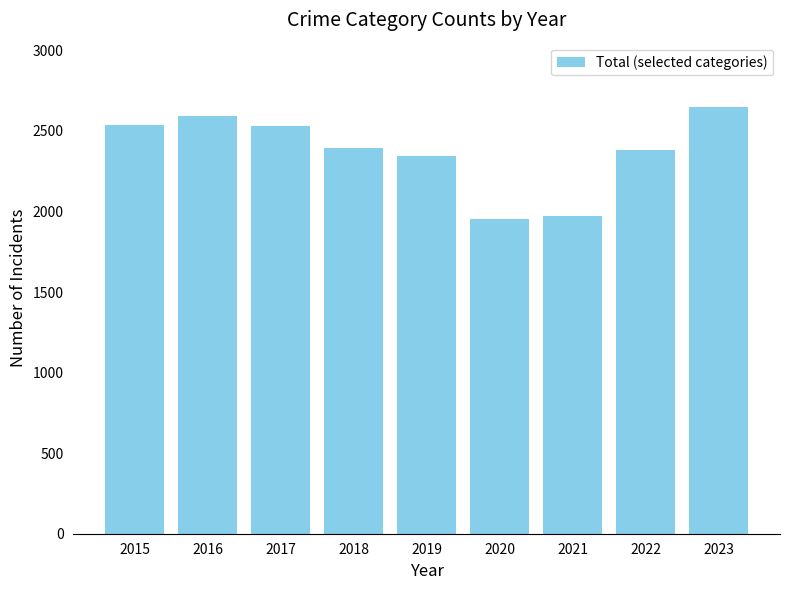

How many categories are shown in the chart?

9